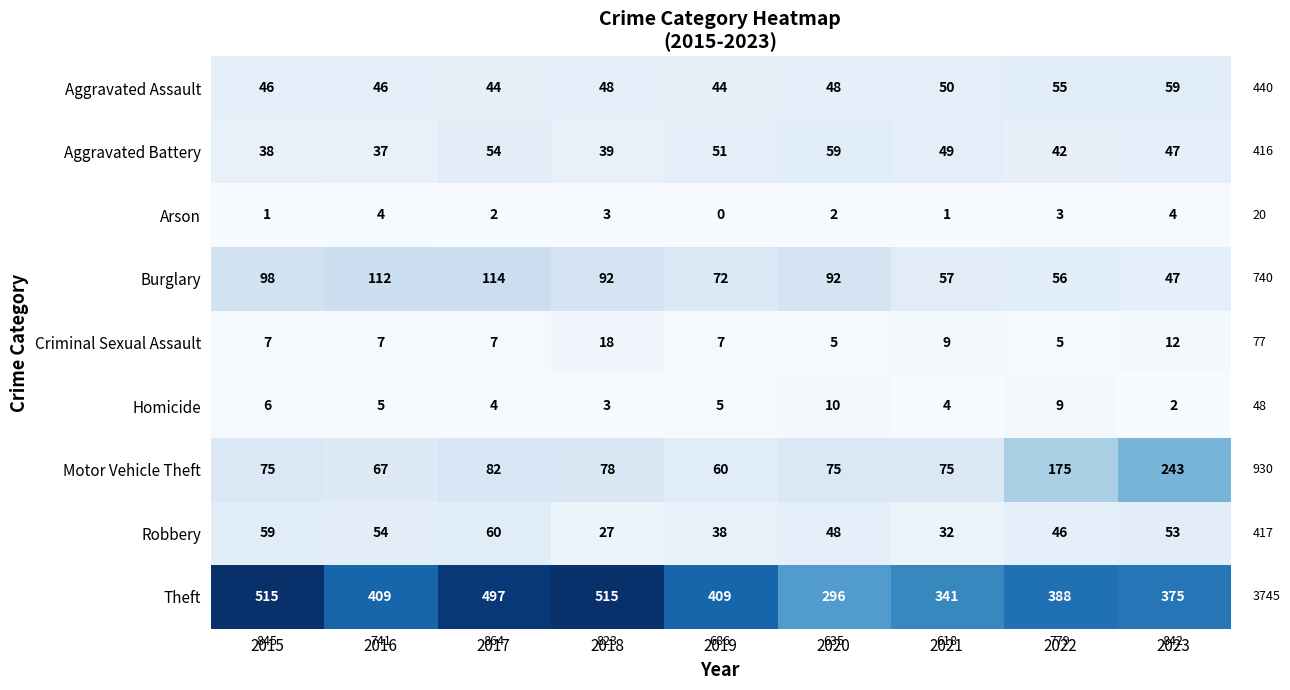

Which series changed the most between 2019 and 2022?

Motor Vehicle Theft